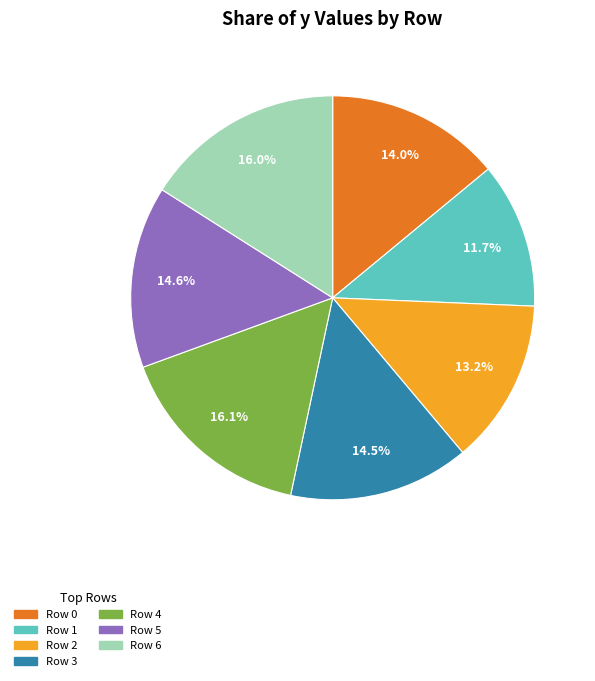

How many segments does this pie chart have?

7